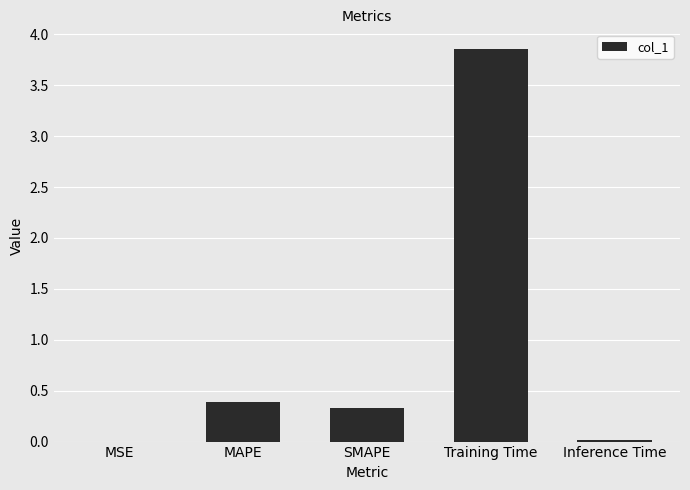

What is the sum of all values?

4.6